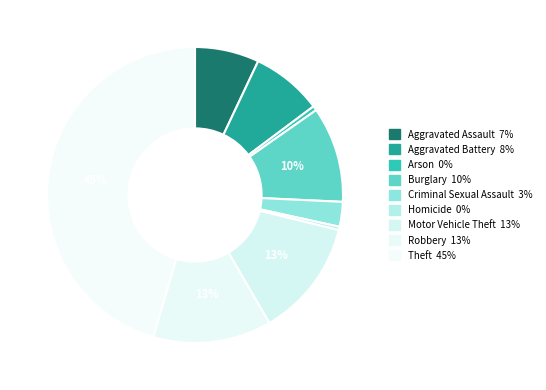

Count the number of slices in the pie.

9